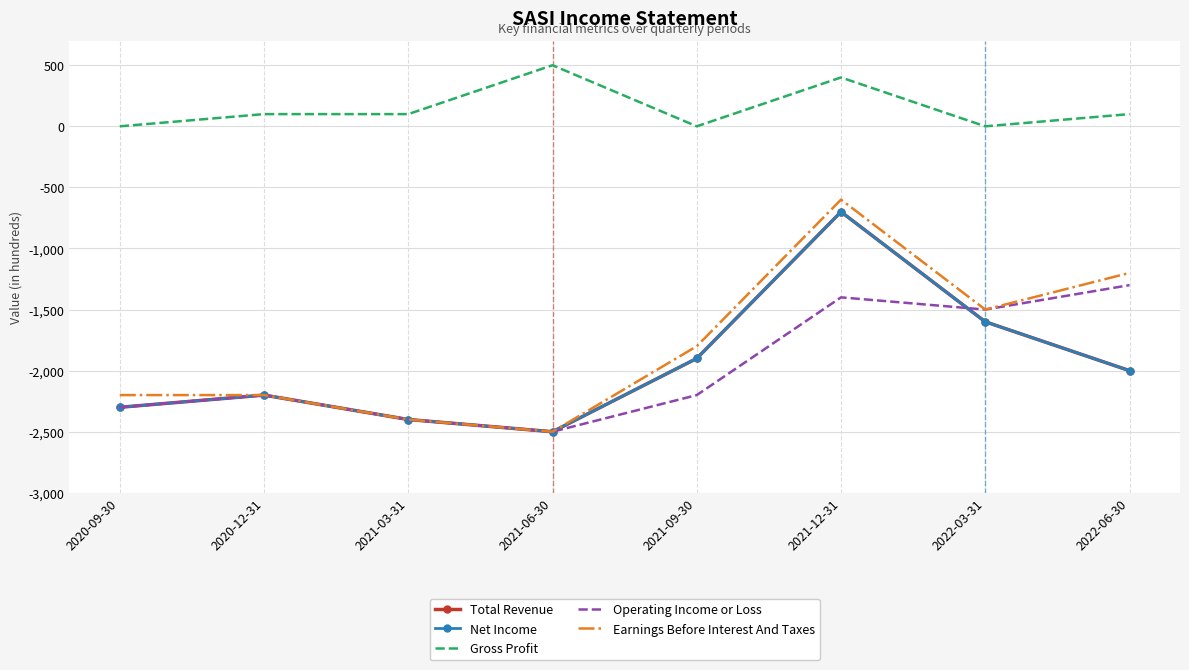

At which category does Total Revenue reach its first local valley?

2021-06-30